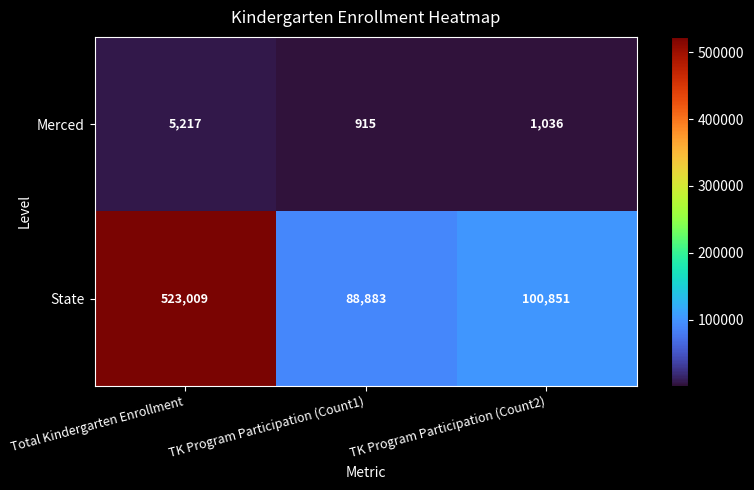

Rank the series by their average value, from highest to lowest.

State, Merced